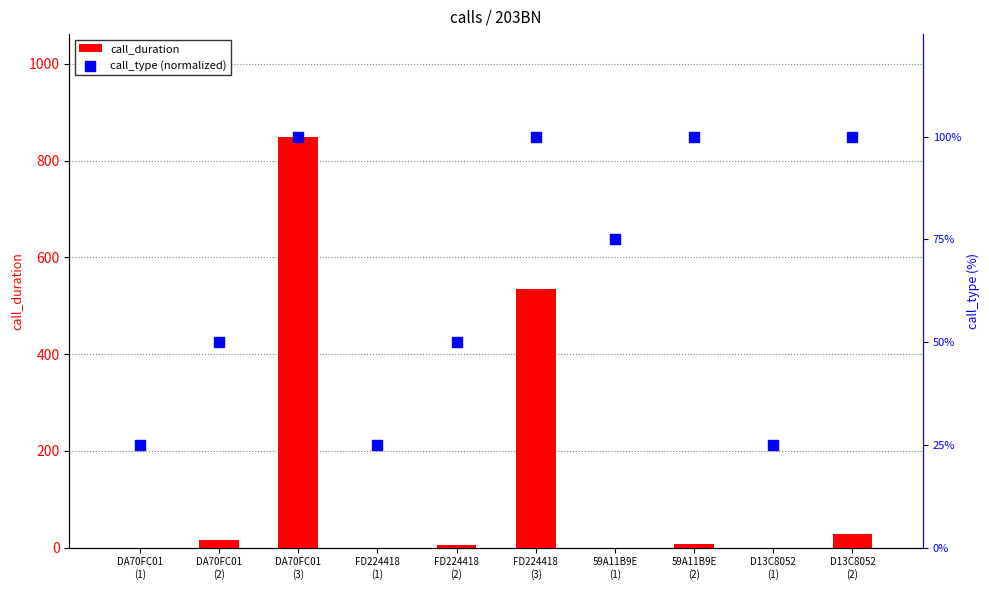

What is the total value across all series at 59A11B9E
(1)?

75